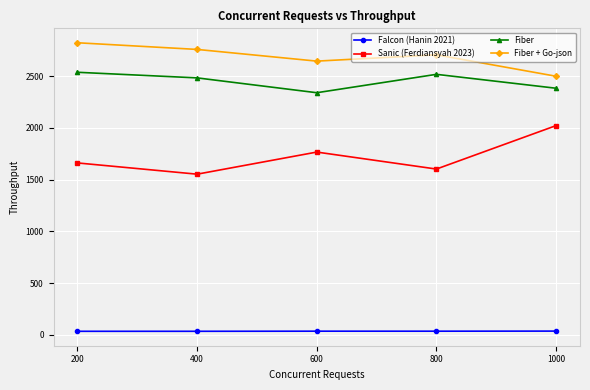

True or false: Fiber and Falcon (Hanin 2021) cross at least once.

False